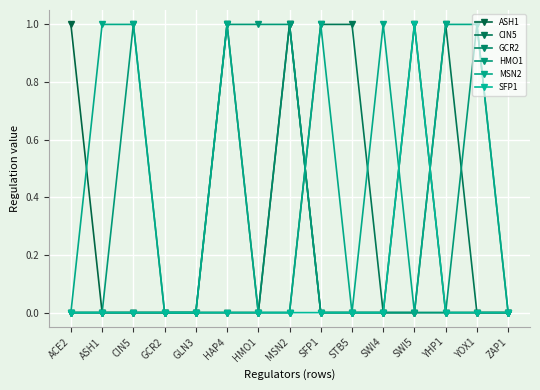

True or false: GCR2 and ASH1 cross at least once.

False